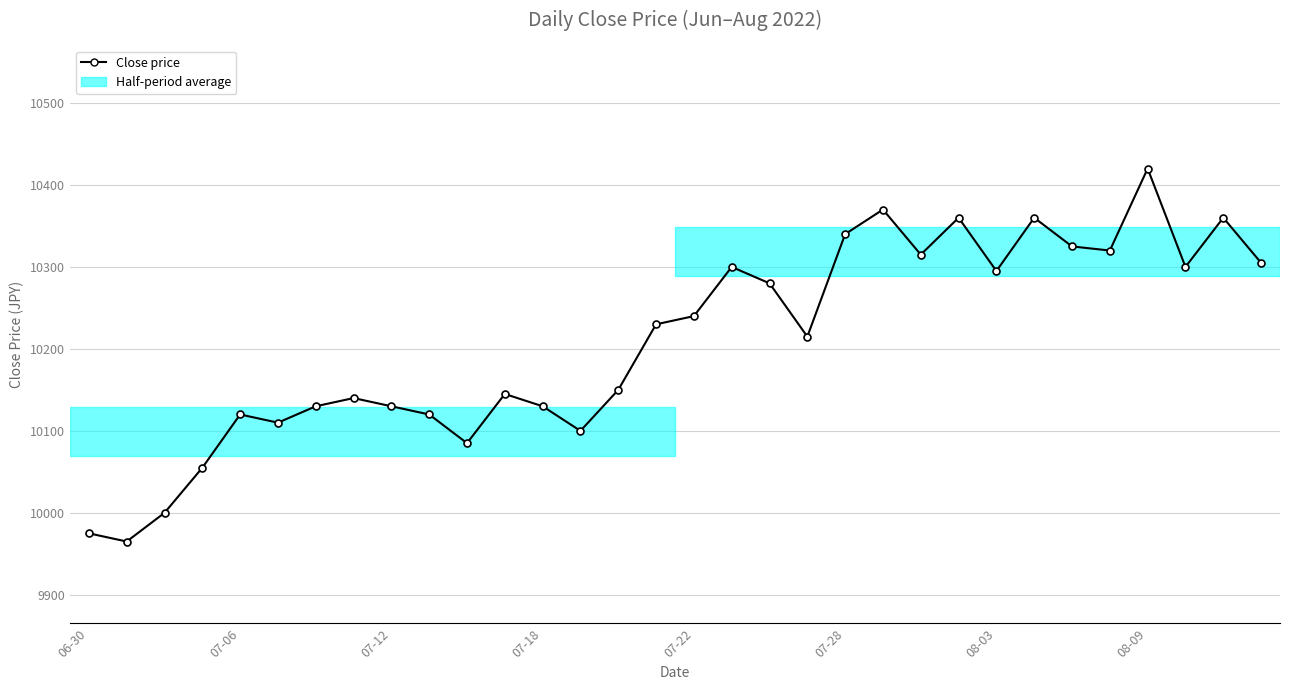

What is the sum of all values?

326690